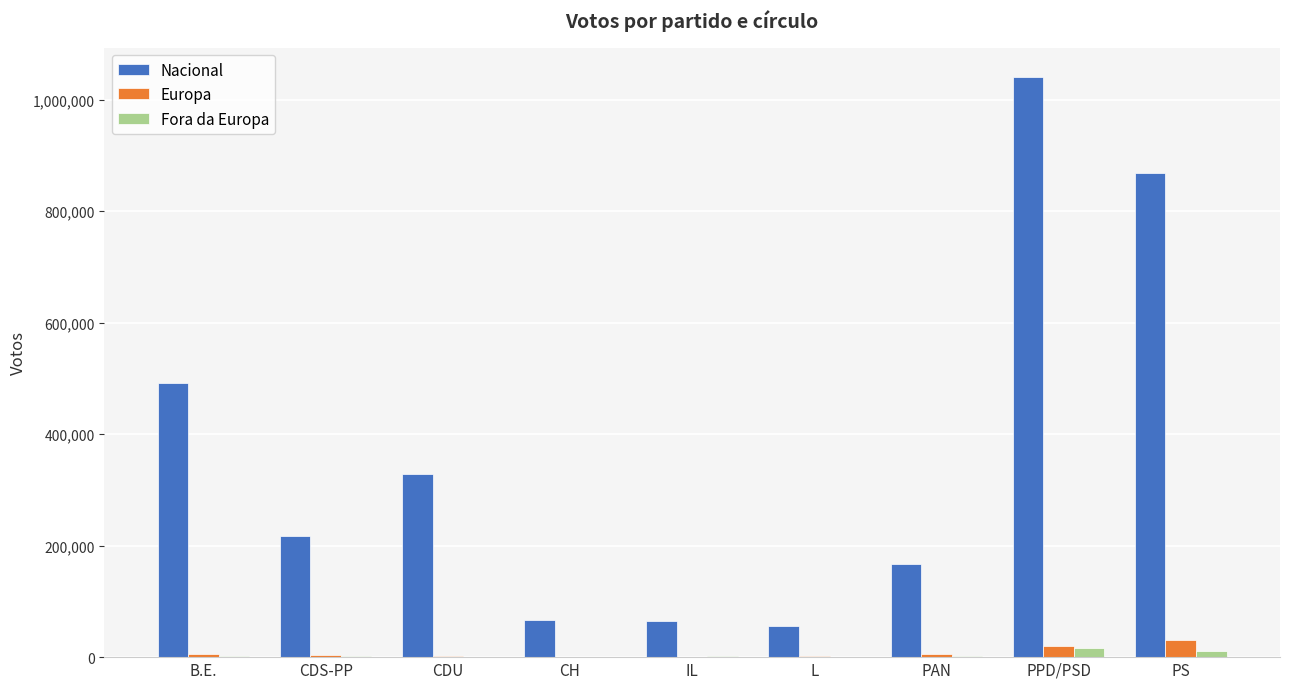

Which series has the widest spread of values?

Nacional